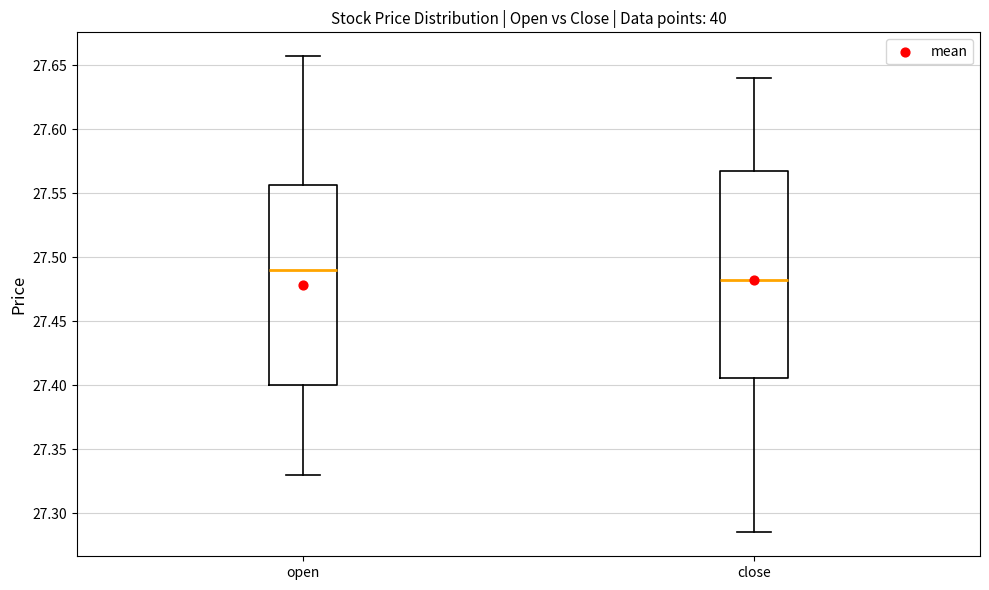

Reading left to right, read every box against the y-axis: the position of its median line, the range the box covers, and the ends of its whiskers. The values are not printed on the chart, so give them approximately, as read against the axis.

open: median 27.490, box 27.400 to 27.555, whiskers 27.330 to 27.655
close: median 27.480, box 27.405 to 27.570, whiskers 27.285 to 27.640